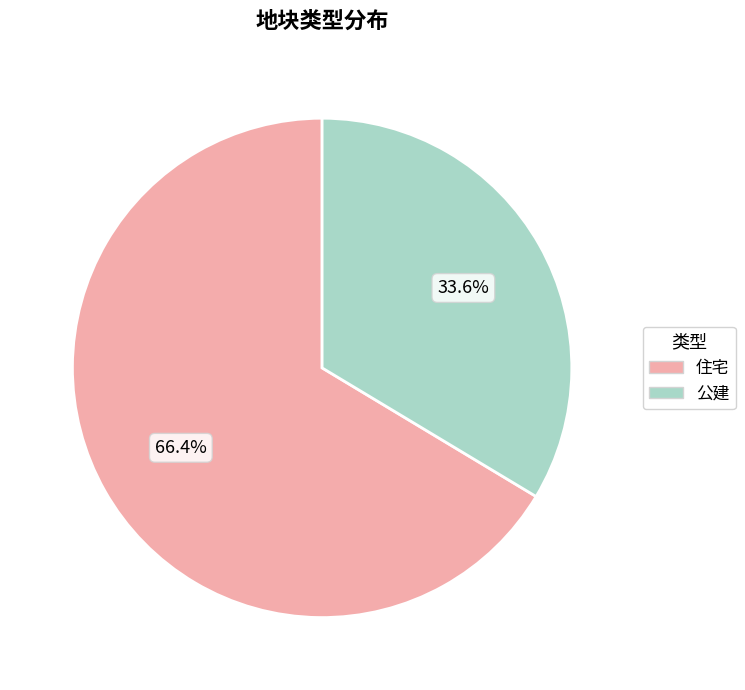

To the nearest percent, what is the combined percentage of 住宅 and 公建?

100%